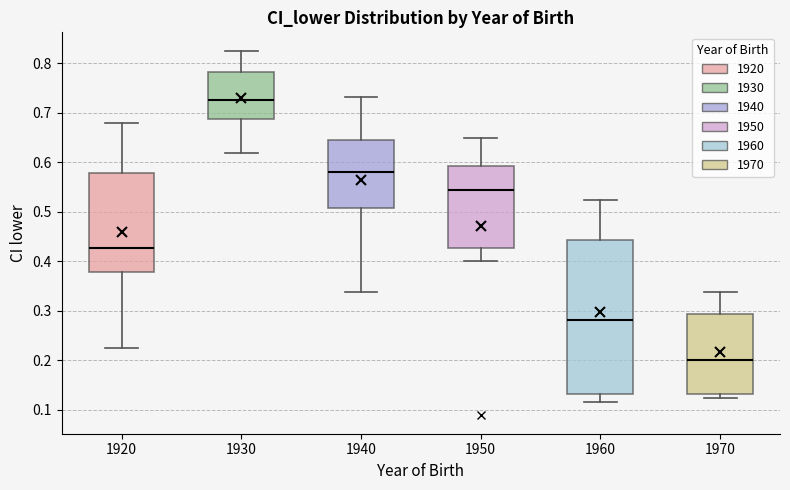

Which box is the tallest, from its lower edge to its upper edge?

1960